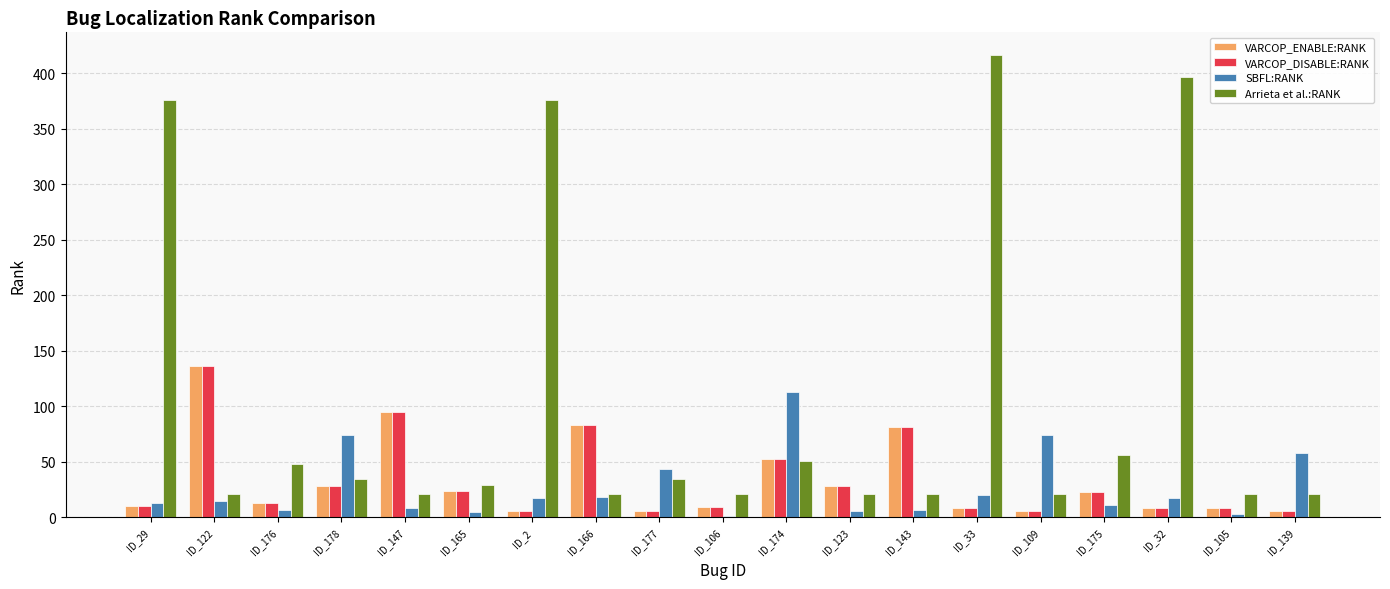

What is the highest value of the Arrieta et al.:RANK series?

416